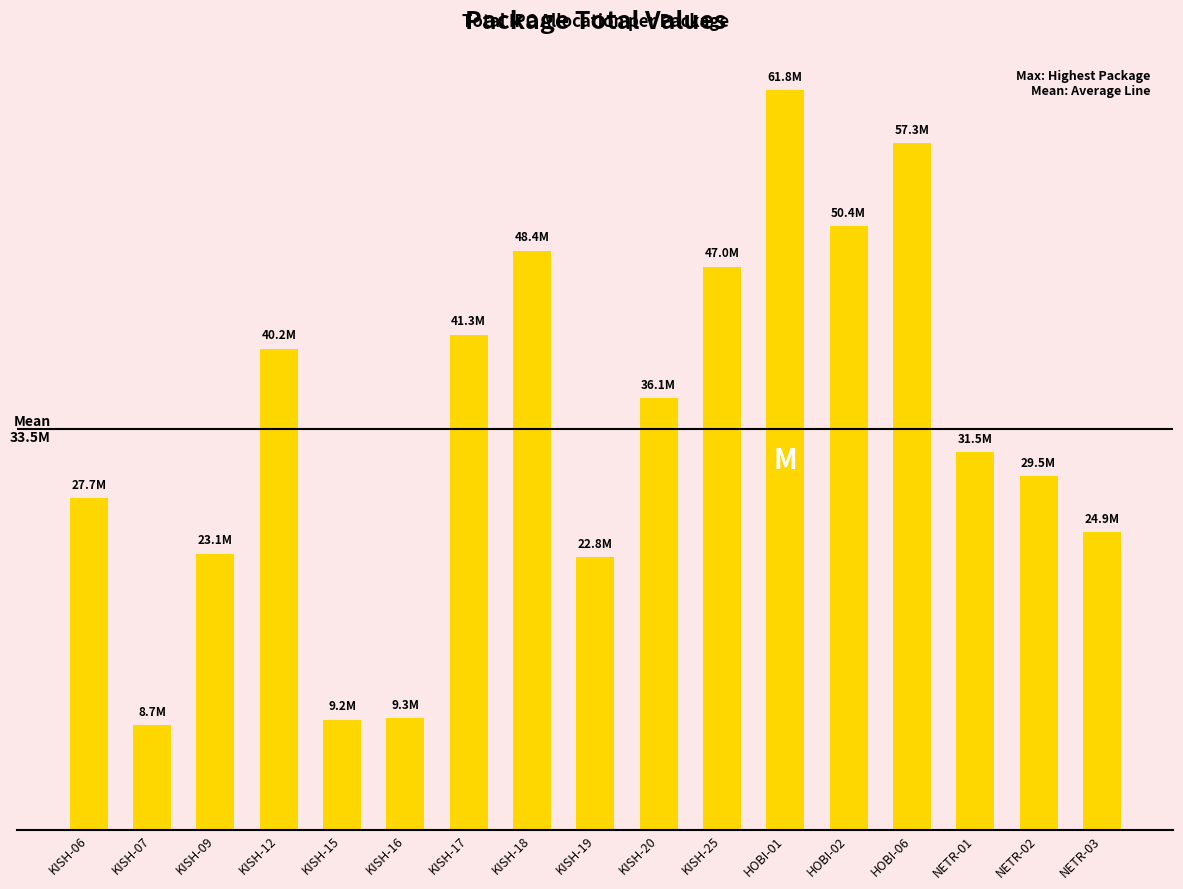

Does the chart contain any negative values?

No